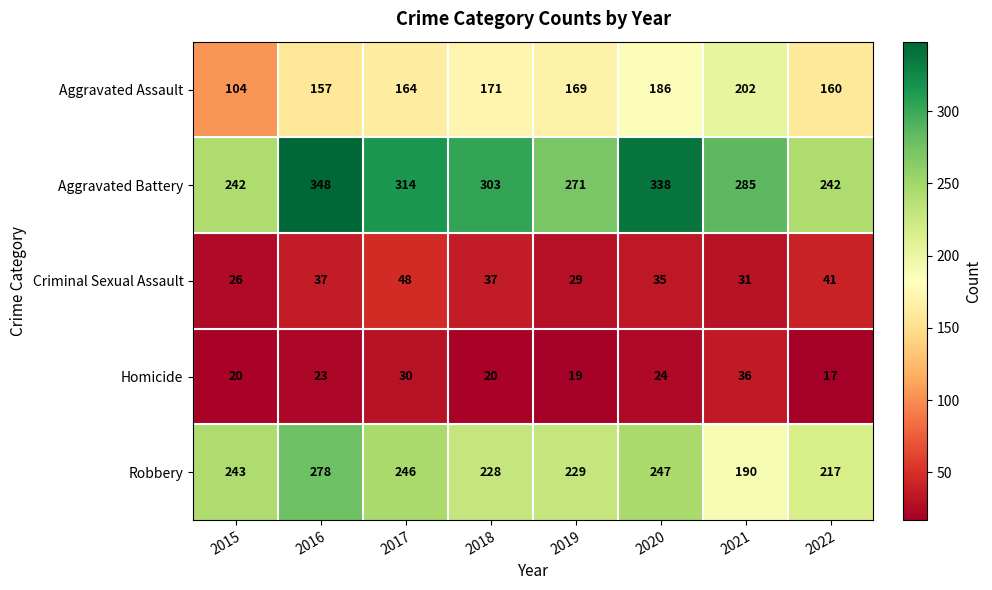

Rank the series by their maximum value, from highest to lowest.

Aggravated Battery, Robbery, Aggravated Assault, Criminal Sexual Assault, Homicide